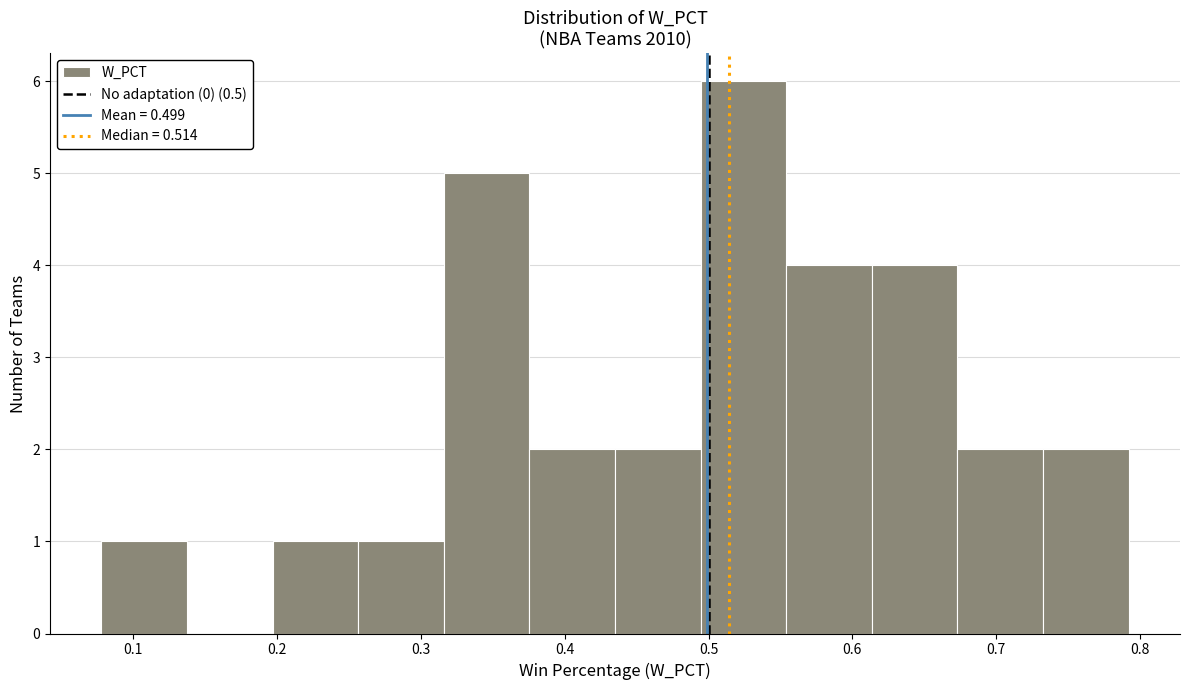

How tall is the bar that spans 0.38 to 0.44 on the x-axis? Neither the bar edges nor the heights are printed on the chart, so give them approximately, as read against the axes.

2